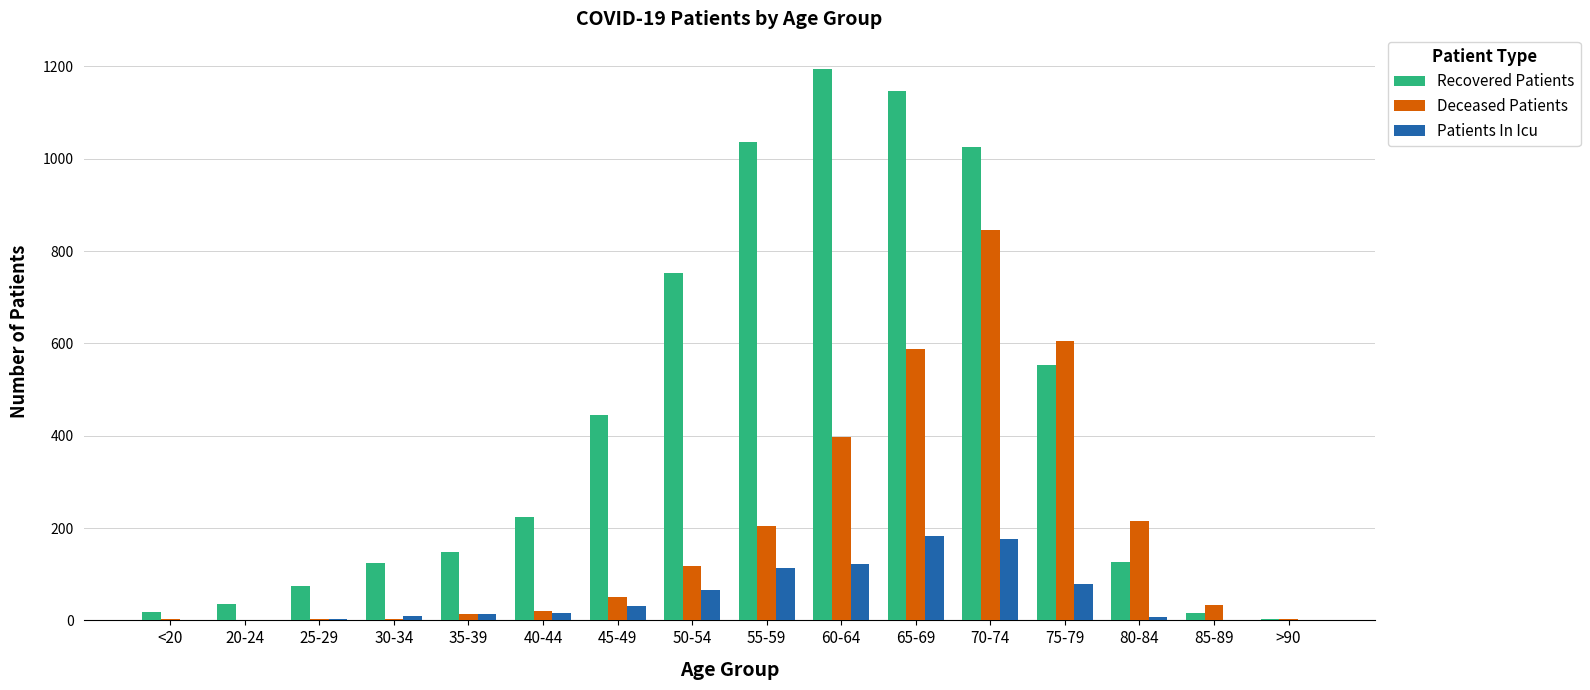

What is the sum of all Patients In Icu values?

823